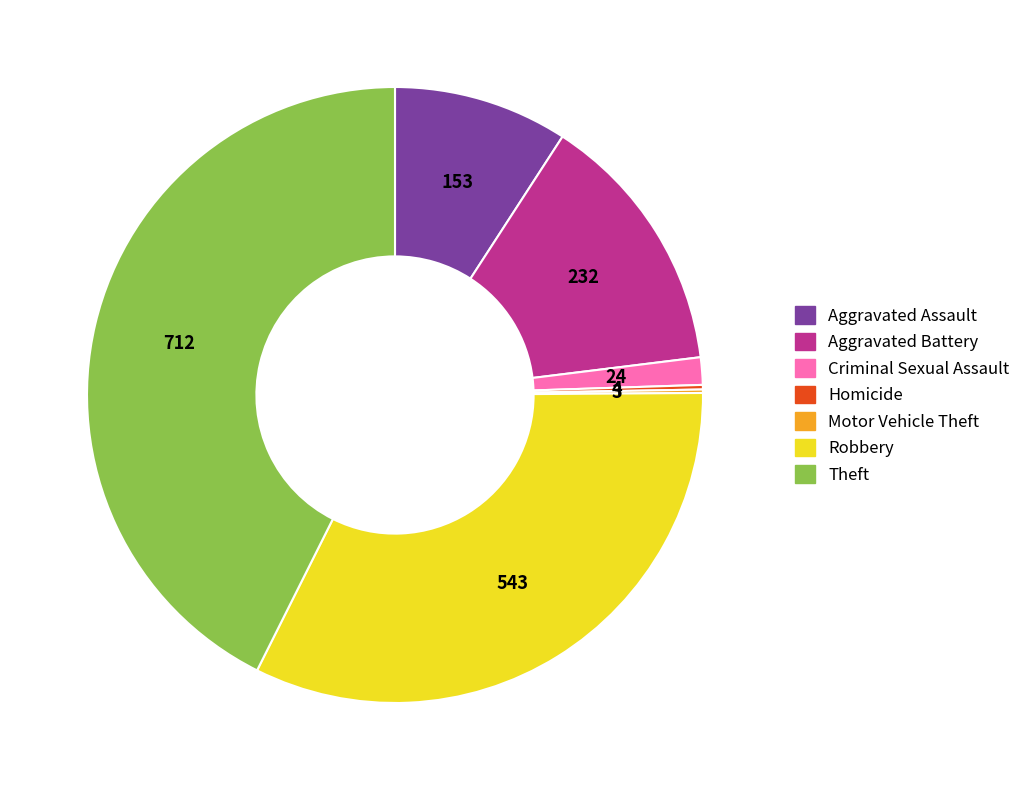

Does Robbery account for over 50% of the chart?

No